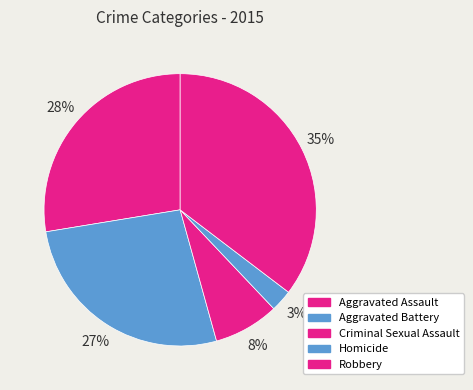

To the nearest percent, what percentage of the pie is Aggravated Assault?

28%